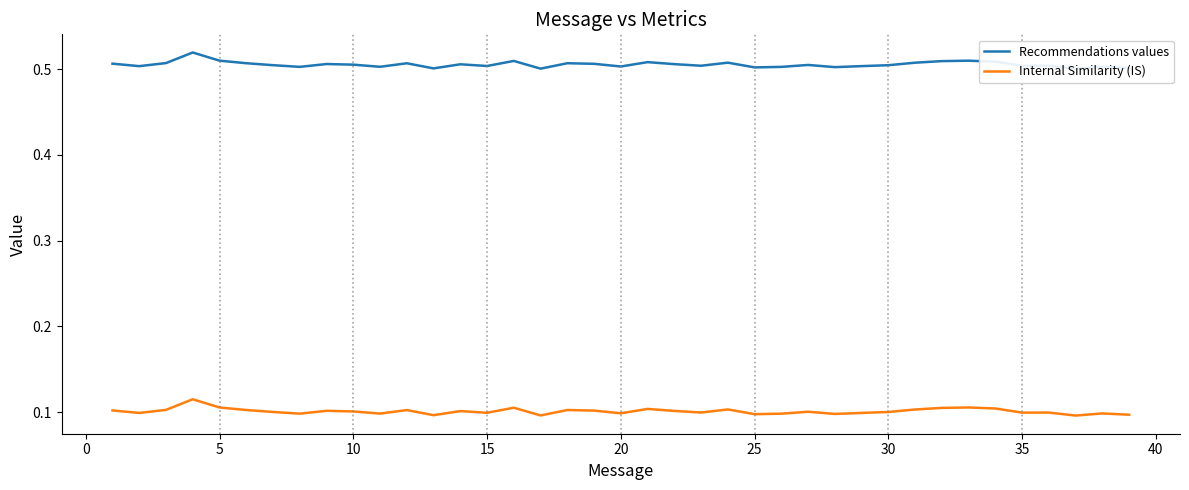

How many lines are shown in the chart?

2